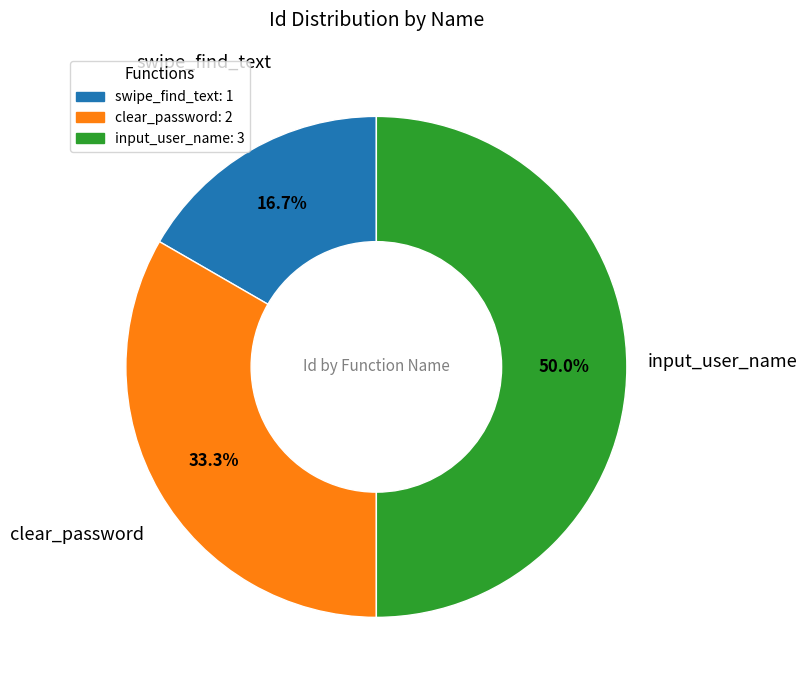

Is it true that swipe_find_text is 17% of the pie?

True